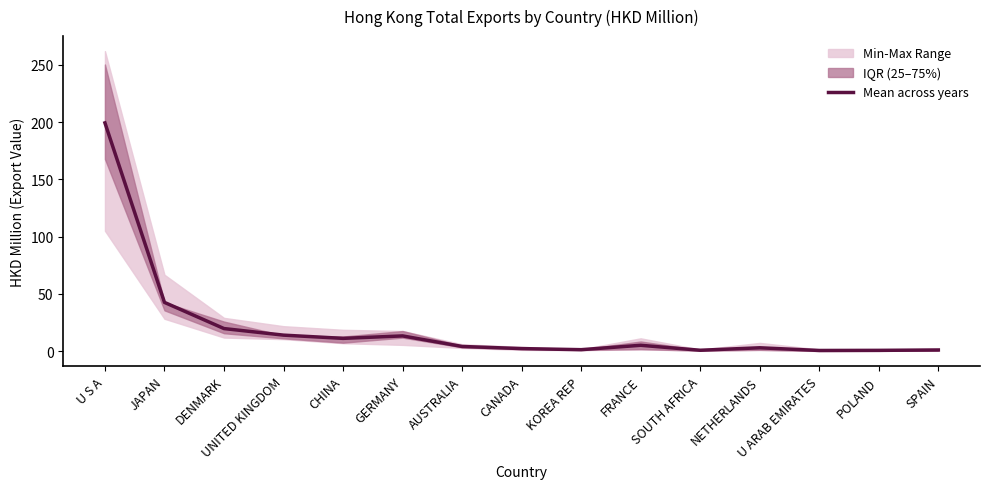

Where is the first local minimum?

CHINA